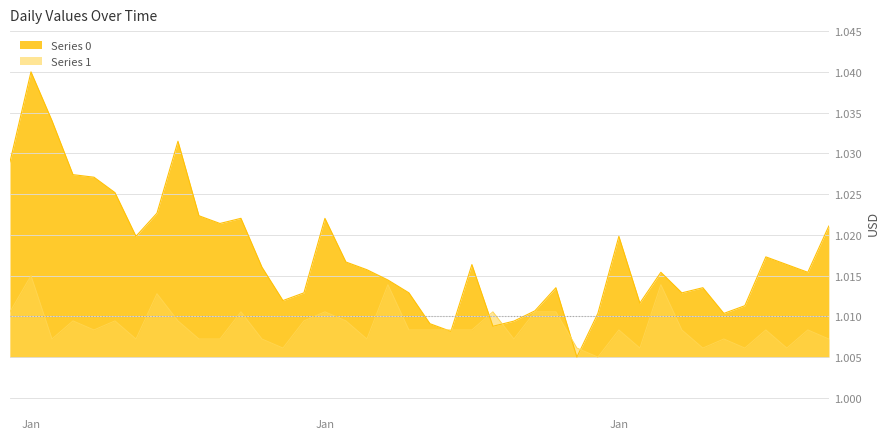

Reading left to right, what are all the values shown in this chart?

Series 0: 1.0	1.0	1.0	1.0	1.0	1.0	1.0	1.0	1.0	1.0	1.0	1.0	1.0	1.0	1.0	1.0	1.0	1.0	1.0	1.0	1.0	1.0	1.0	1.0	1.0	1.0	1.0	1.0	1.0	1.0	1.0	1.0	1.0	1.0	1.0	1.0	1.0	1.0	1.0	1.0
Series 1: 1.0	1.0	1.0	1.0	1.0	1.0	1.0	1.0	1.0	1.0	1.0	1.0	1.0	1.0	1.0	1.0	1.0	1.0	1.0	1.0	1.0	1.0	1.0	1.0	1.0	1.0	1.0	1.0	1.0	1.0	1.0	1.0	1.0	1.0	1.0	1.0	1.0	1.0	1.0	1.0